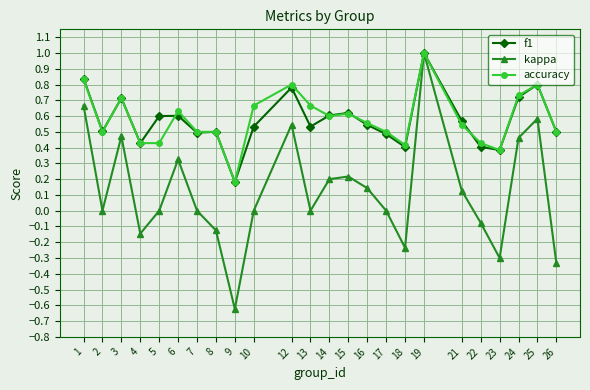

Count the number of data series in this chart.

3